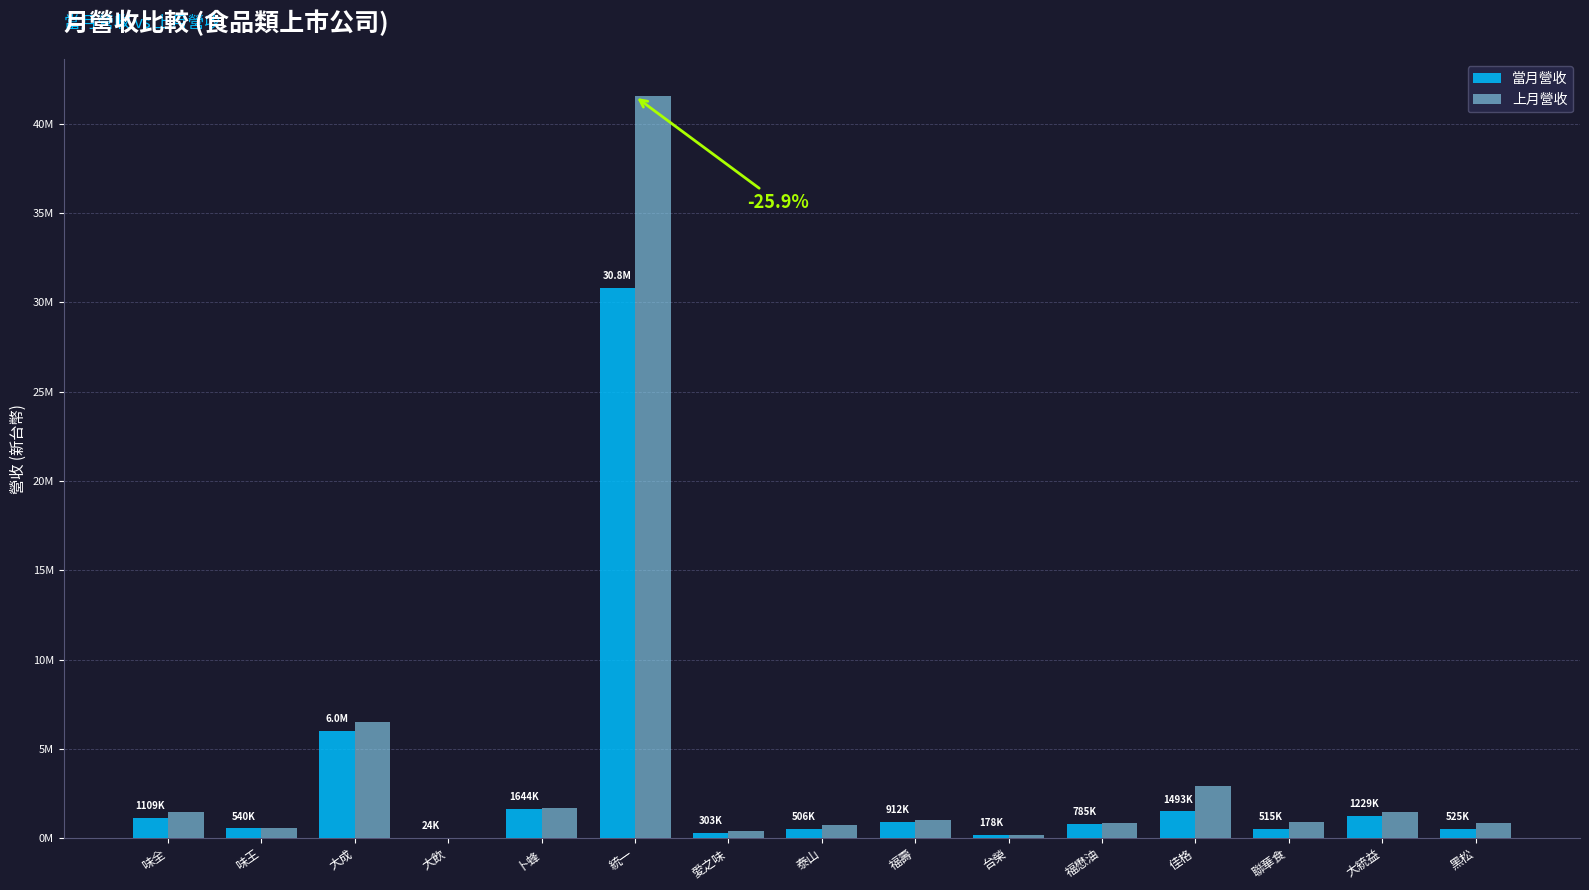

What are all the series names shown in the legend?

當月營收, 上月營收